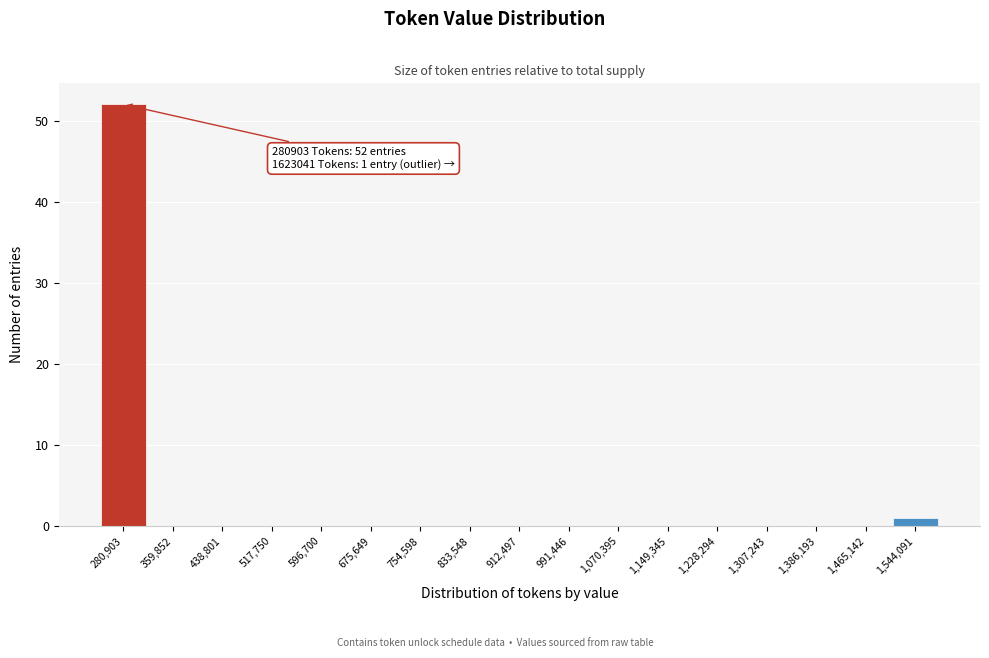

Reading left to right, transcribe all the data shown in this chart.

280,903=52	359,852=0	438,801=0	517,750=0	596,700=0	675,649=0	754,598=0	833,548=0	912,497=0	991,446=0	1,070,395=0	1,149,345=0	1,228,294=0	1,307,243=0	1,386,193=0	1,465,142=0	1,544,091=1